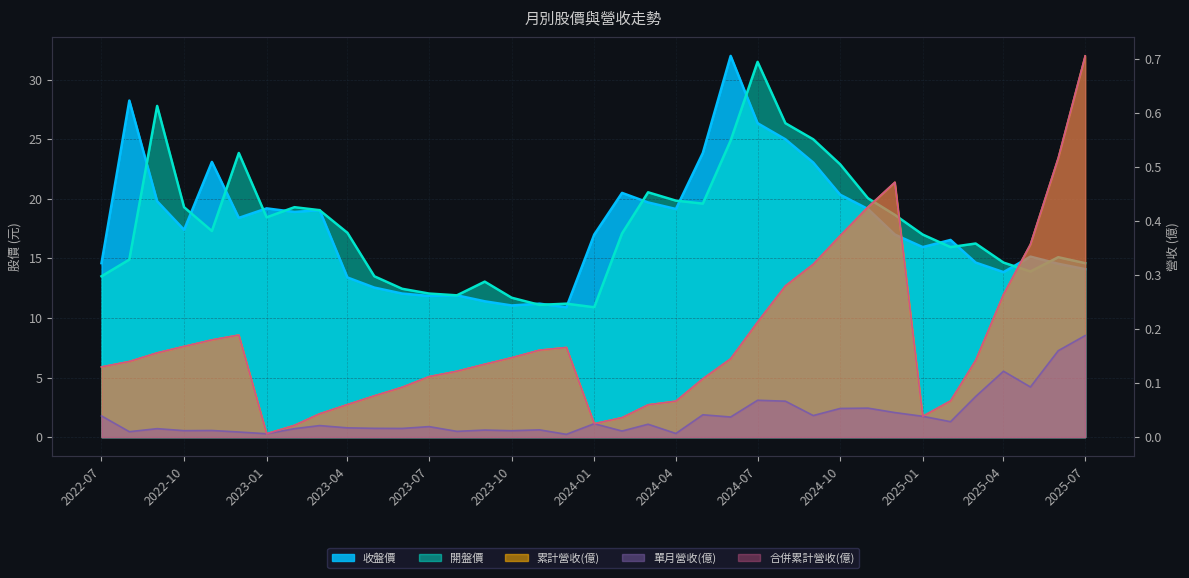

Rank the series by their maximum value, from highest to lowest.

收盤價, 開盤價, 累計營收(億), 合併累計營收(億), 單月營收(億)